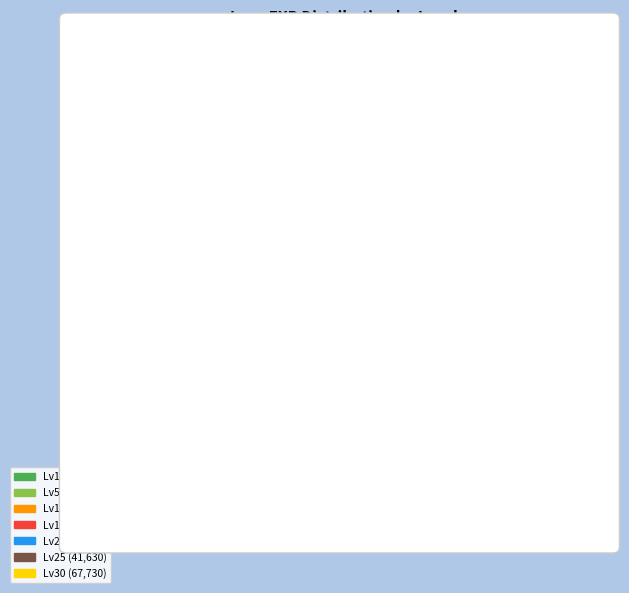

Is there any slice that represents more than half of the pie?

No